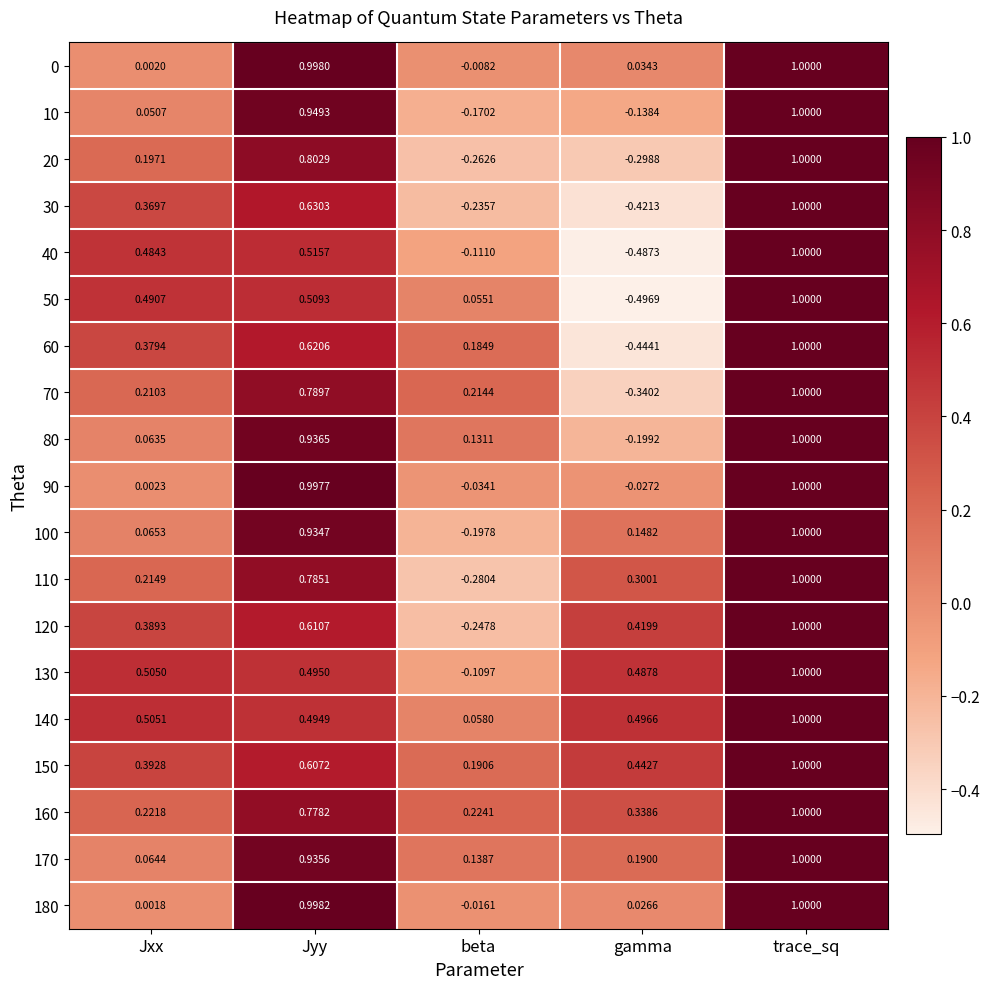

Which series has the largest total across all categories?

150